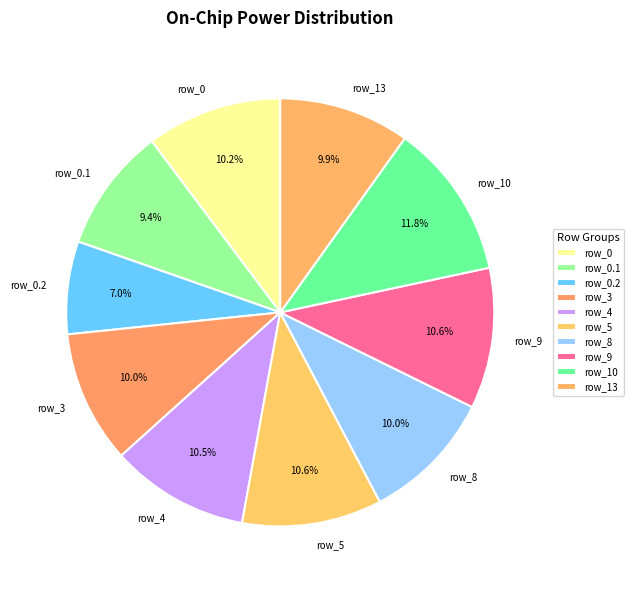

To the nearest percent, what is the average slice percentage?

10%